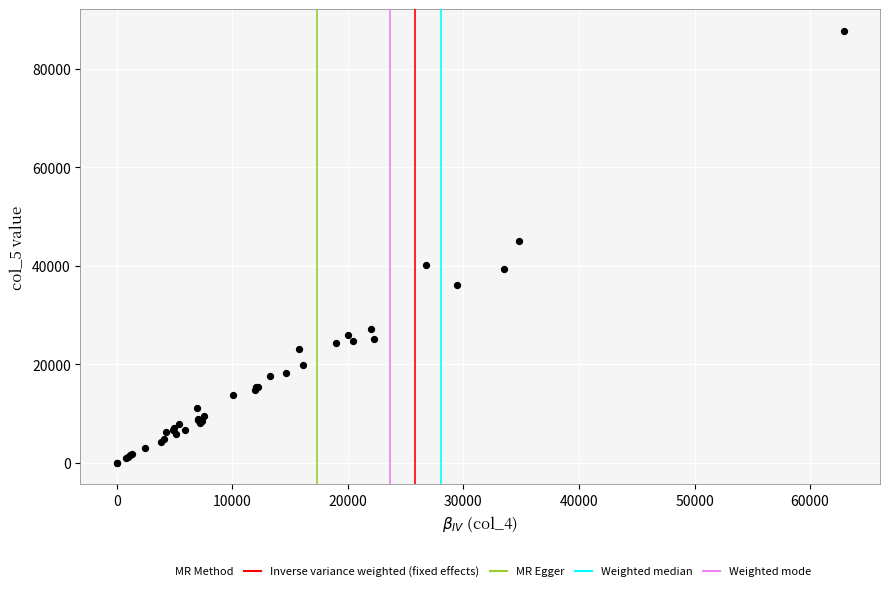

What Y value in the scatter plot is closest to 43896?

45130.1